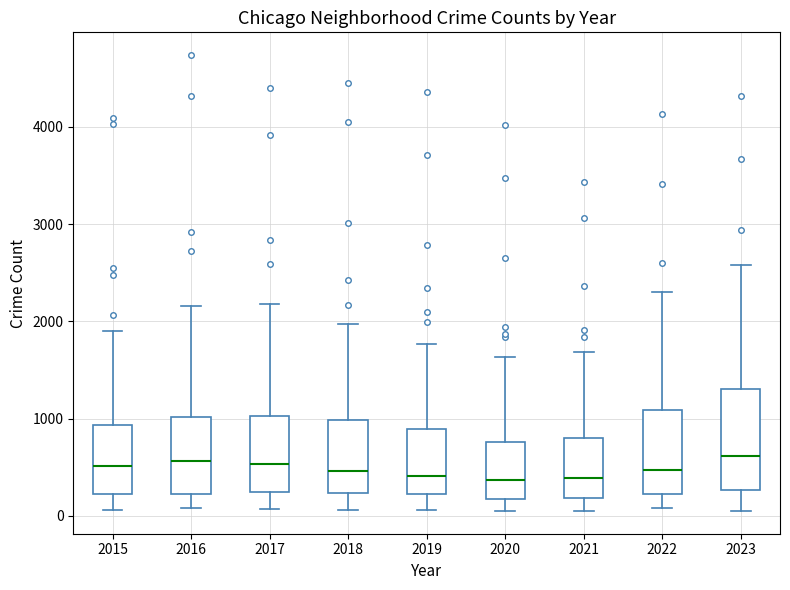

Reading left to right, transcribe this box plot: for each box, give where its median line is, the range the box spans, and where its two whiskers end, as read against the y-axis. The values are not printed on the chart, so give them approximately, as read against the axis.

2015: median 500, box 200 to 900, whiskers 100 to 1900
2016: median 600, box 200 to 1000, whiskers 100 to 2200
2017: median 500, box 200 to 1000, whiskers 100 to 2200
2018: median 500, box 200 to 1000, whiskers 100 to 2000
2019: median 400, box 200 to 900, whiskers 100 to 1800
2020: median 400, box 200 to 800, whiskers 100 to 1600
2021: median 400, box 200 to 800, whiskers 100 to 1700
2022: median 500, box 200 to 1100, whiskers 100 to 2300
2023: median 600, box 300 to 1300, whiskers 100 to 2600